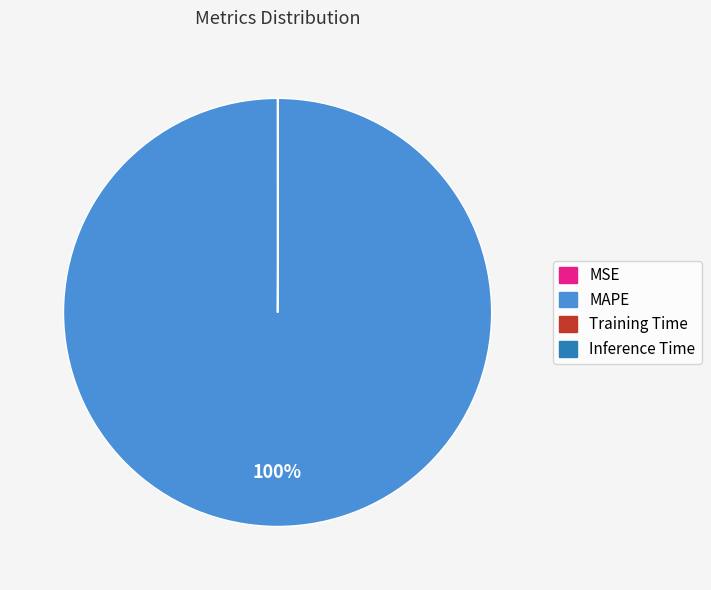

To the nearest percent, what is the average slice percentage?

25%